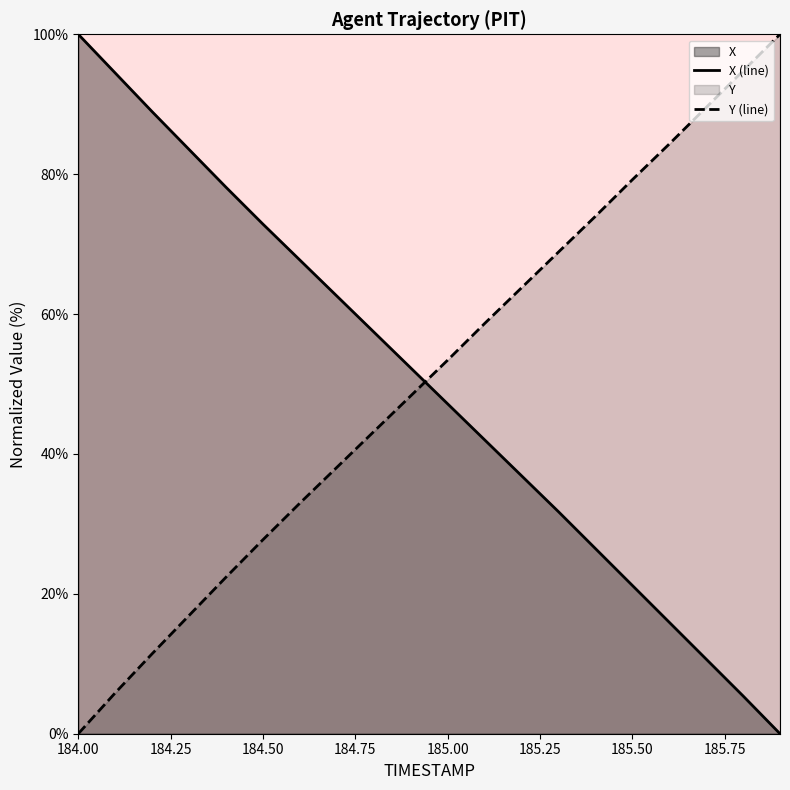

At which label does X reach its peak?

184.0